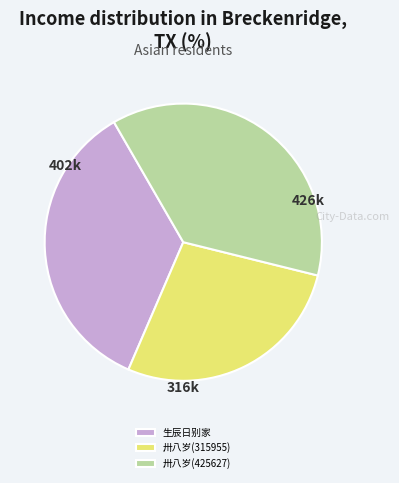

Does 卅八岁(315955) represent more than half of the total?

No